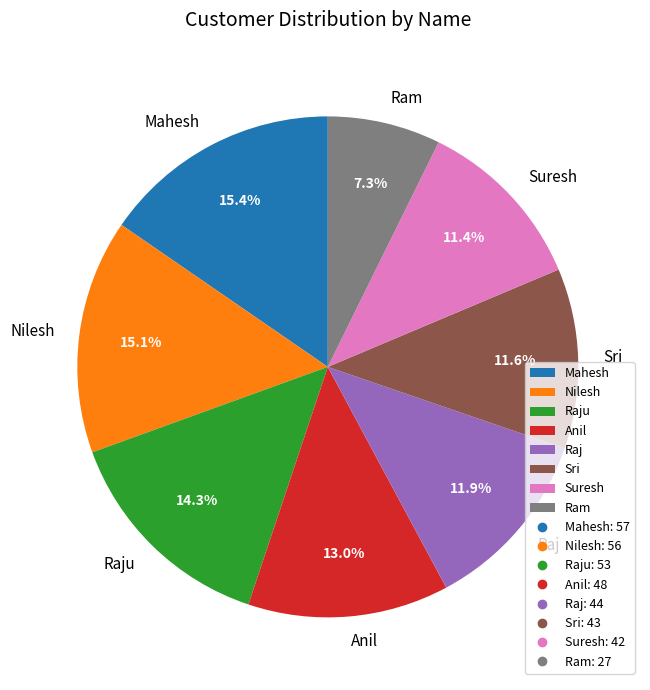

True or false: Suresh accounts for 11% of the total.

True